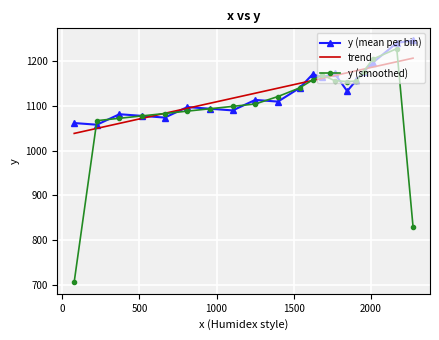

What is the greatest value displayed?

1247.0